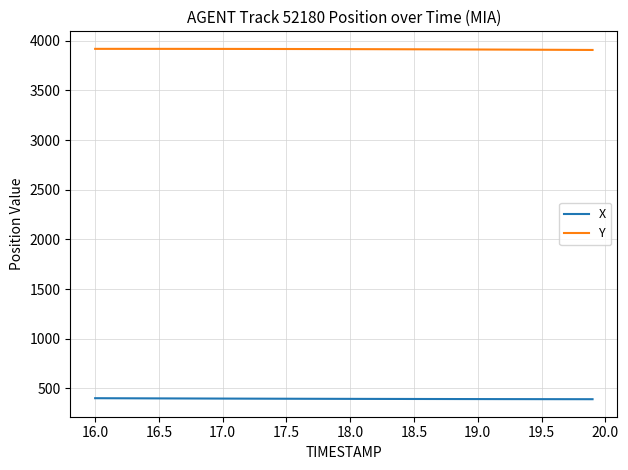

Which series has the largest total across all categories?

Y